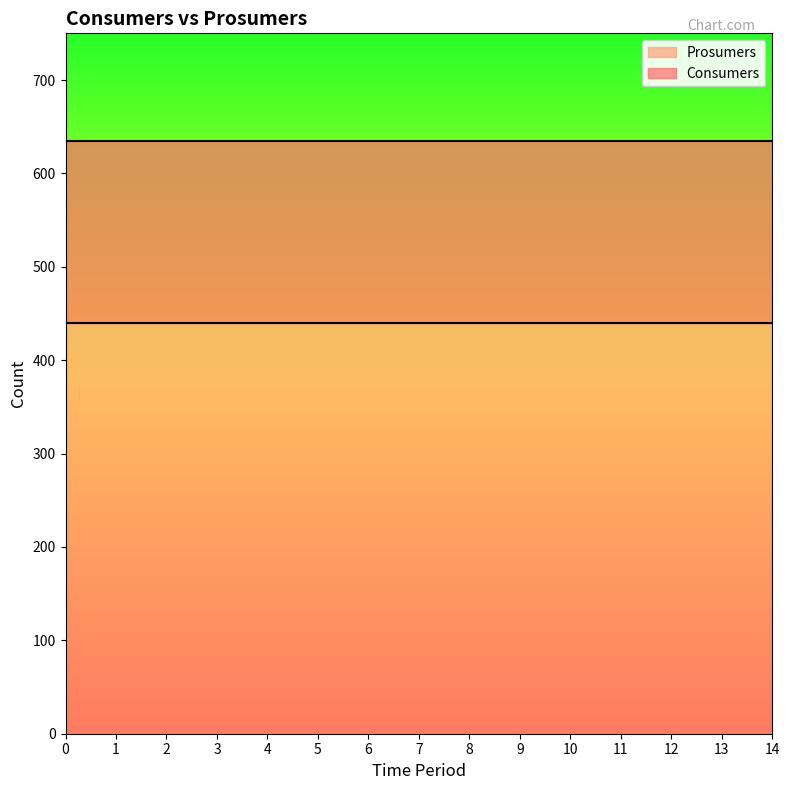

What are all the series names shown in the legend?

Prosumers, Consumers